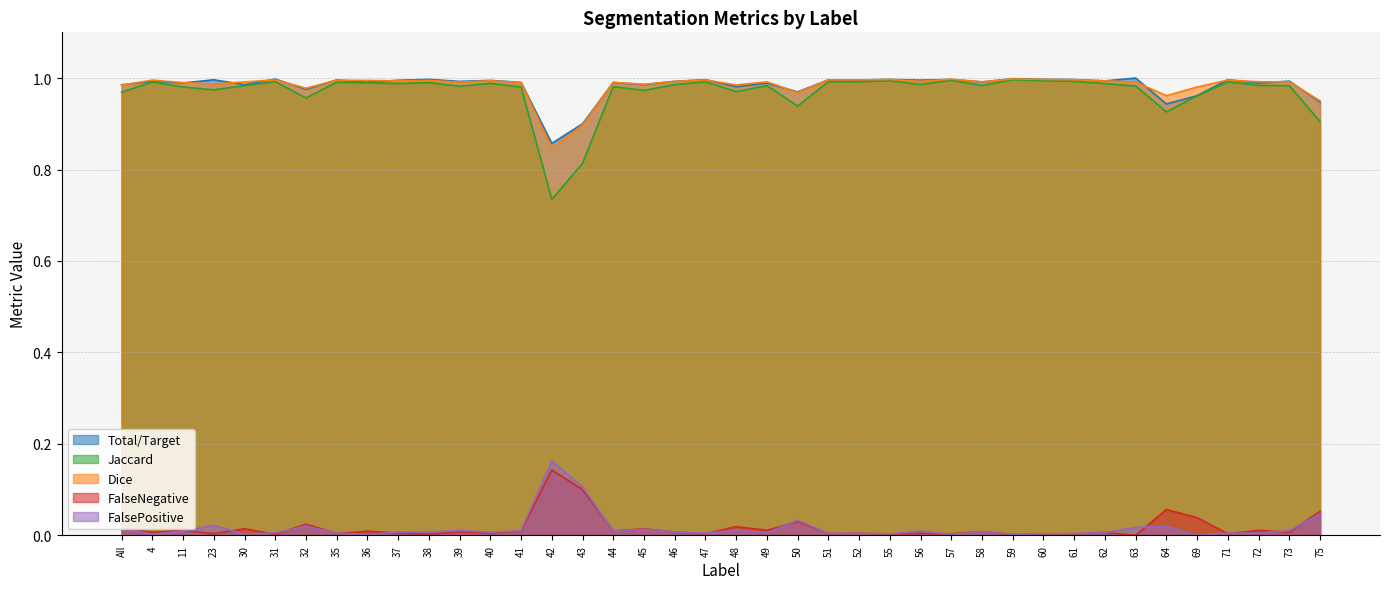

What are all the series names shown in the legend?

Total/Target, Jaccard, Dice, FalseNegative, FalsePositive